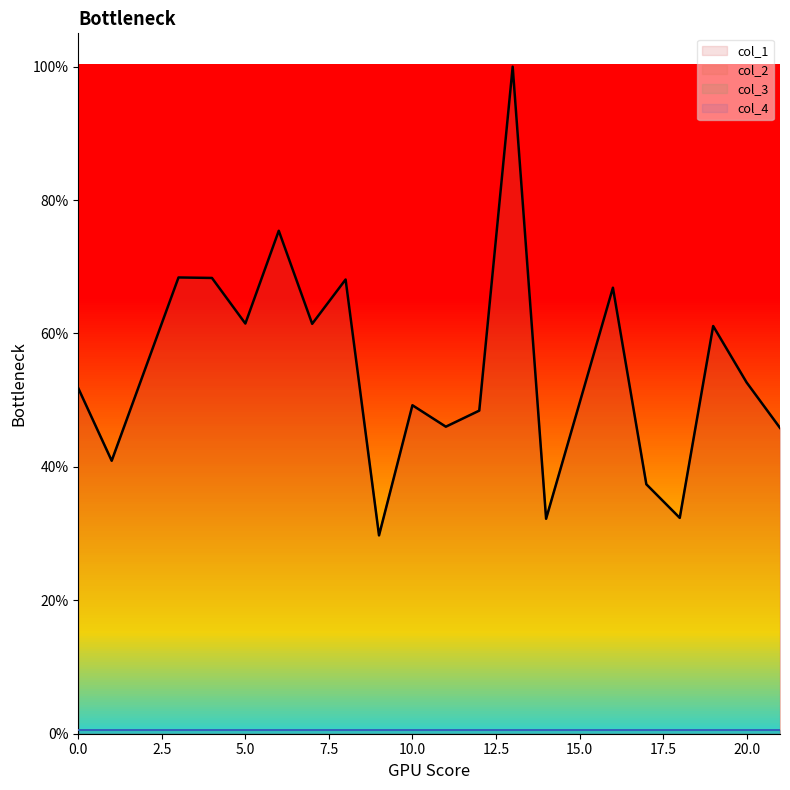

Which series has the widest spread of values?

col_1